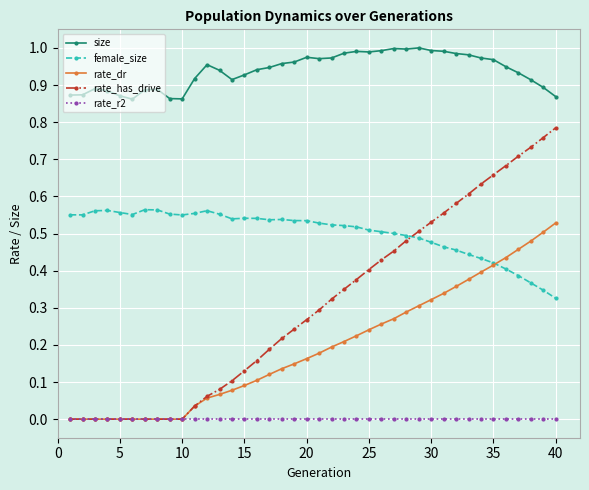

How many times do rate_has_drive and female_size cross each other?

1